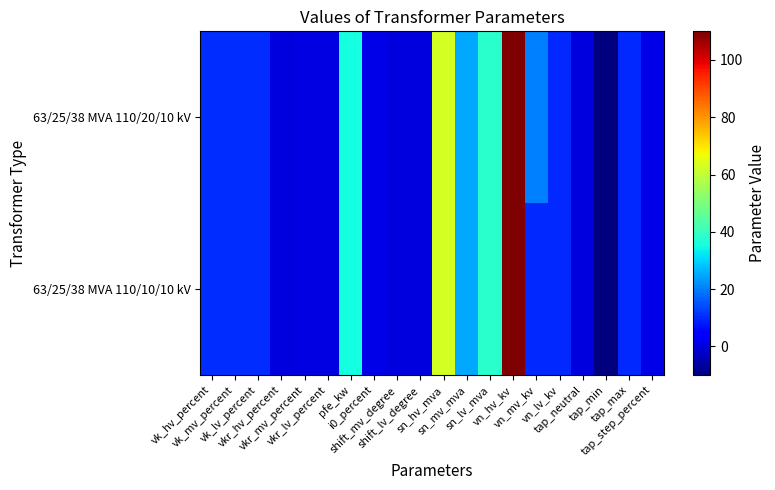

Count the number of categories in the chart.

20